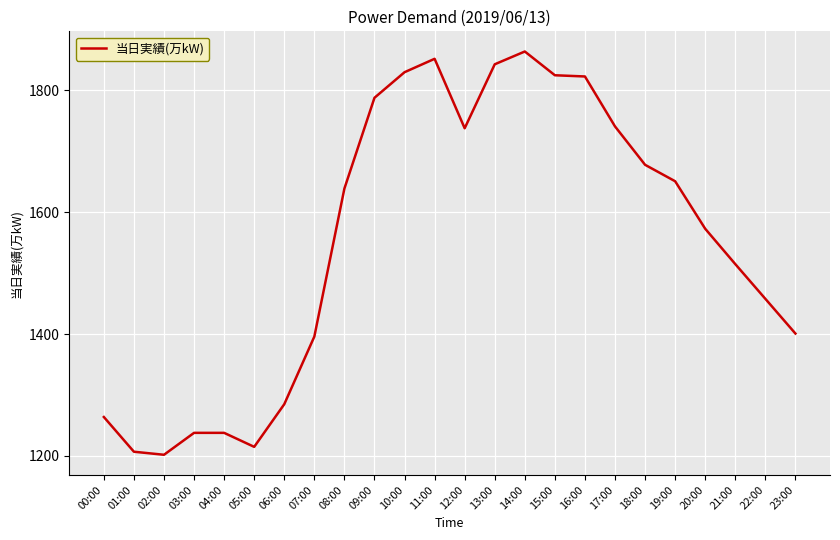

Approximately how many times larger is the value at 04:00 compared to 03:00?

1.0